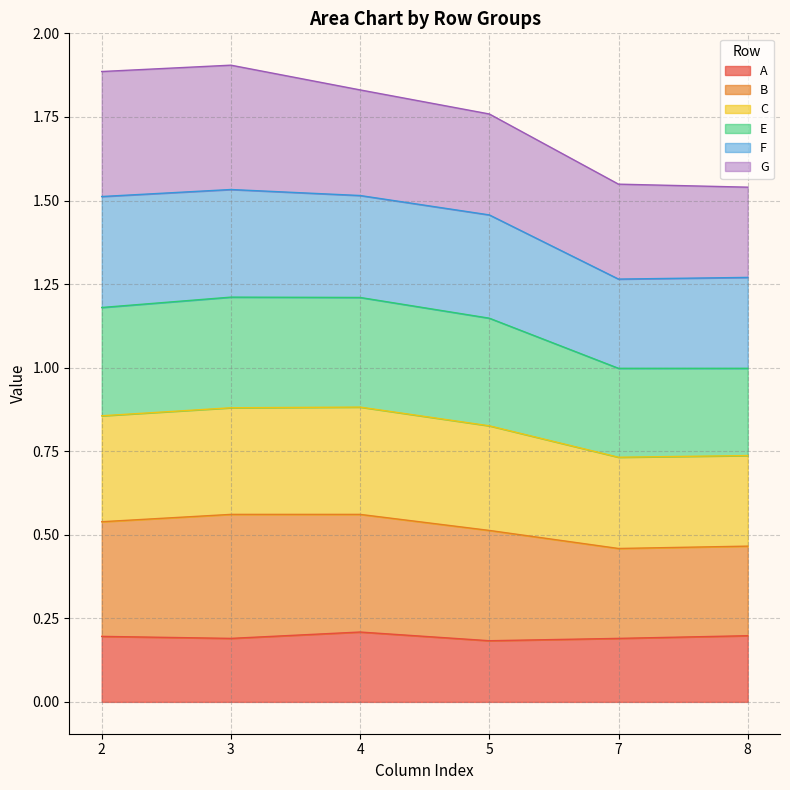

True or false: C has more than 1 interior local peaks.

False